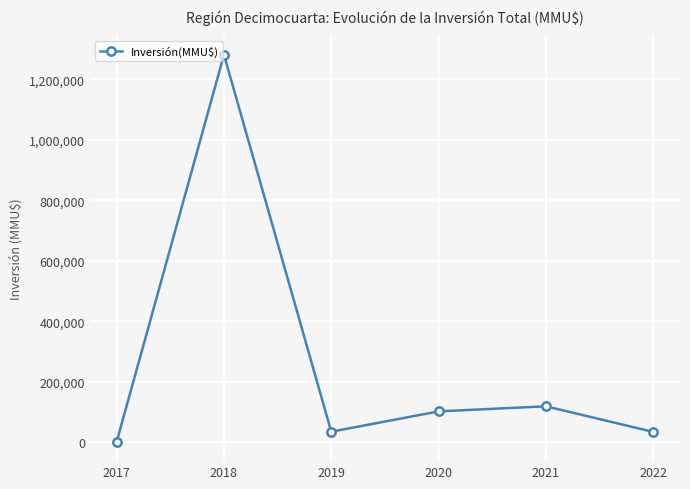

At which category does the chart reach its minimum across all series?

2017